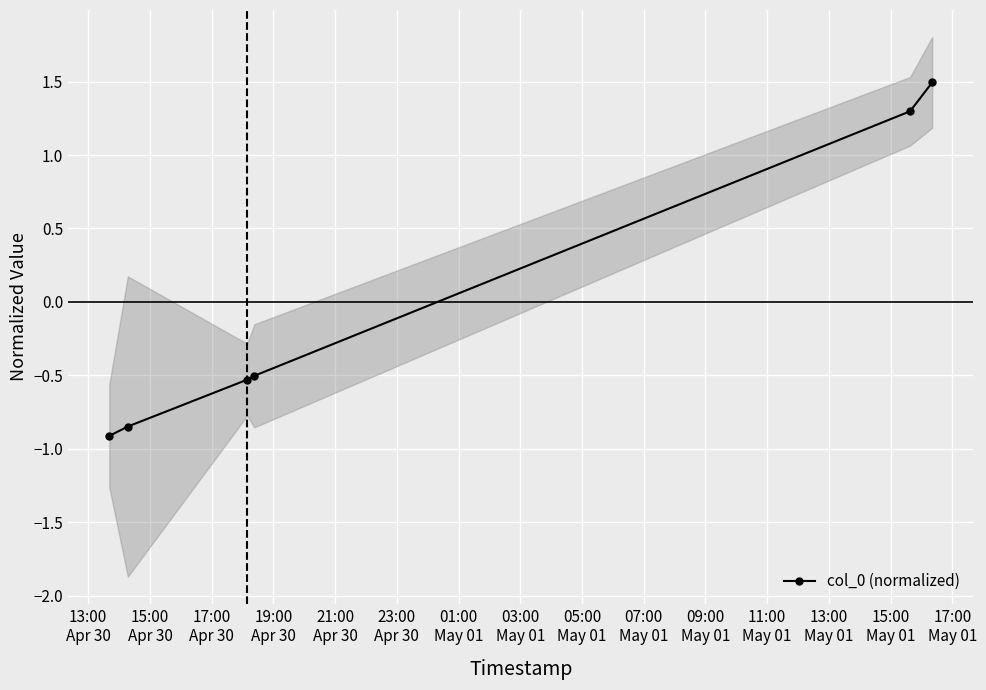

How many values are below 0?

4